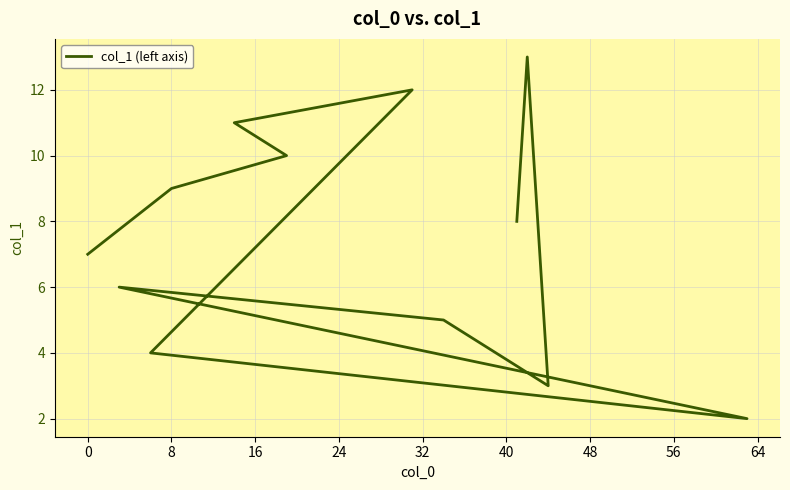

Is it true that the value at 32 is 4?

True